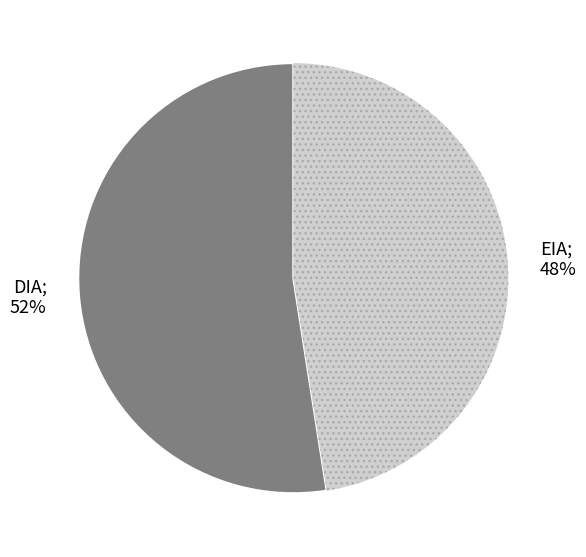

Which category has the biggest portion of the pie?

DIA